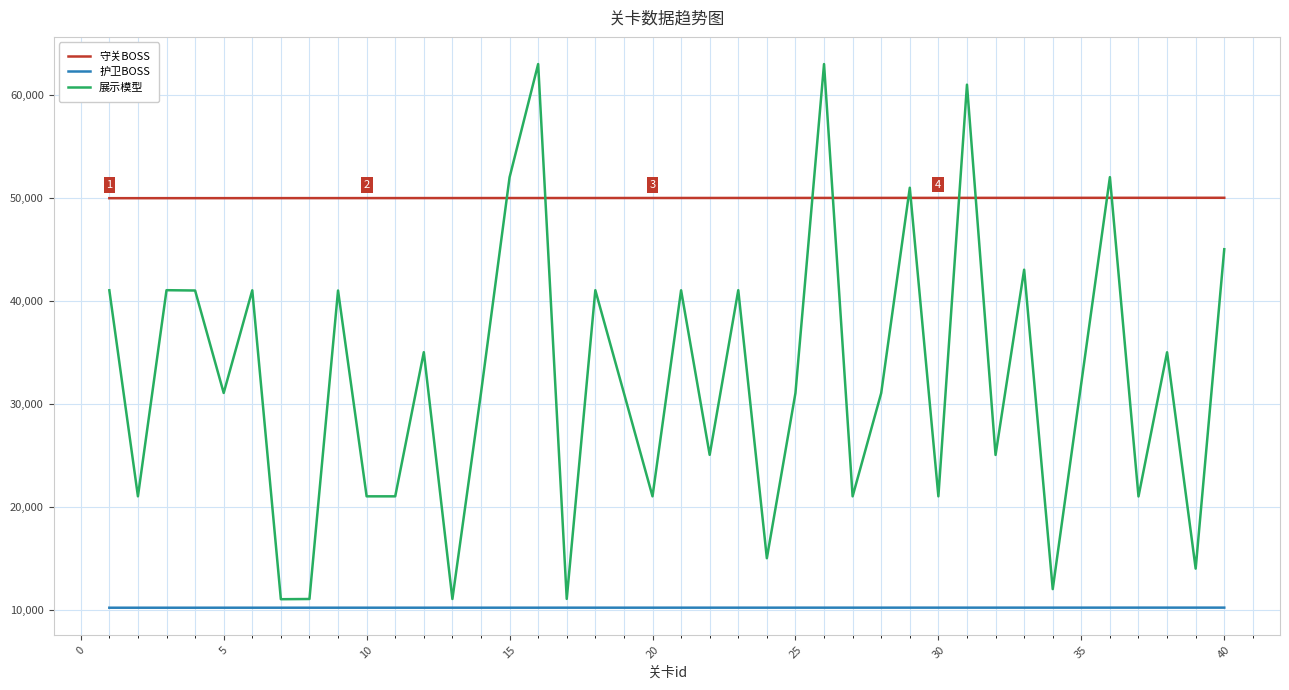

How many distinct data groups are displayed?

3